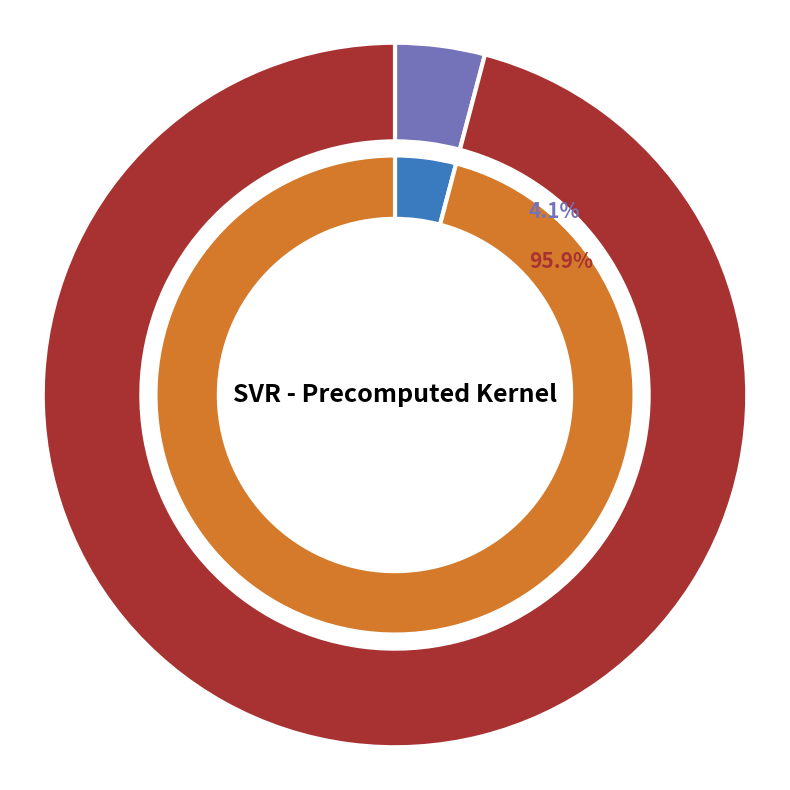

What is the largest slice in the pie chart?

mean_test_RMSE